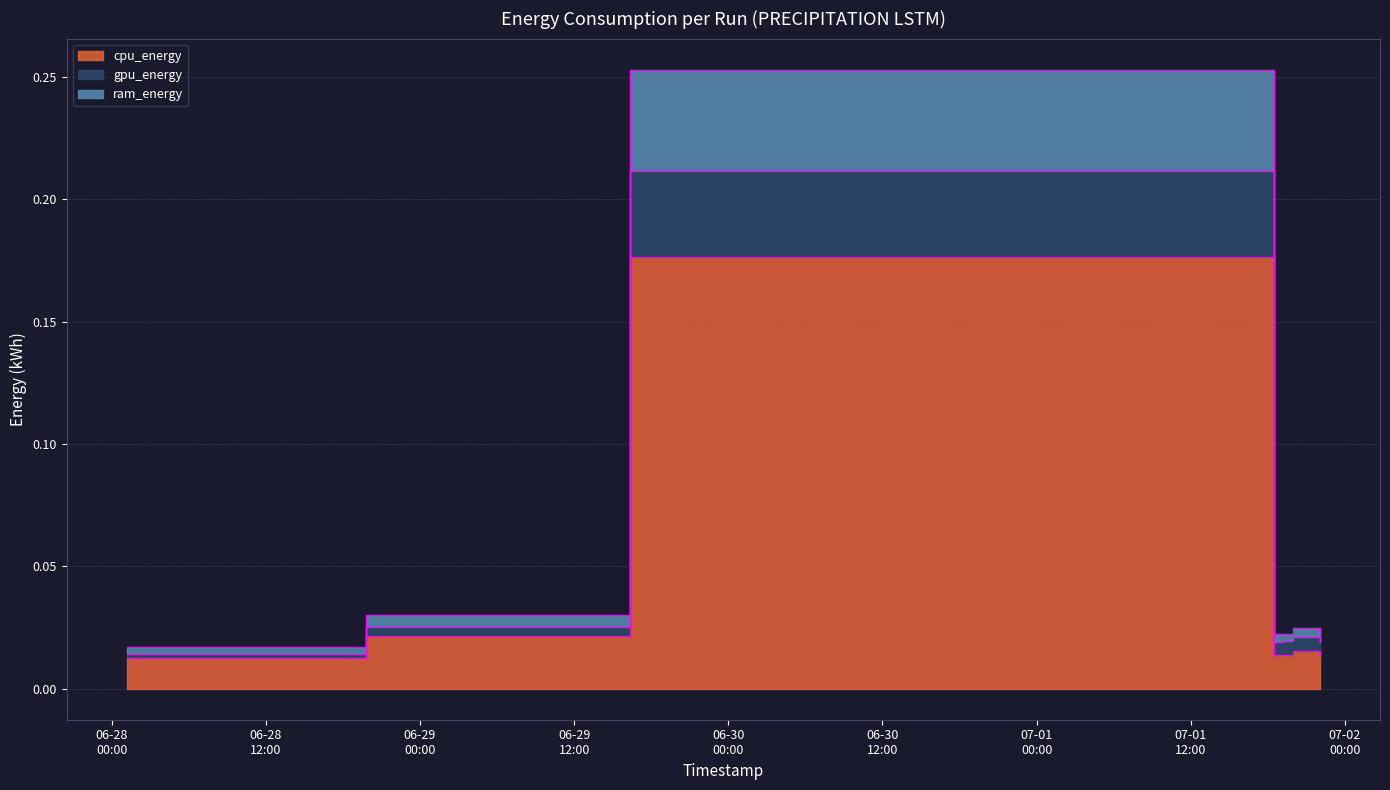

In cpu_energy, how many points are lower than both neighbors (excluding endpoints)?

1